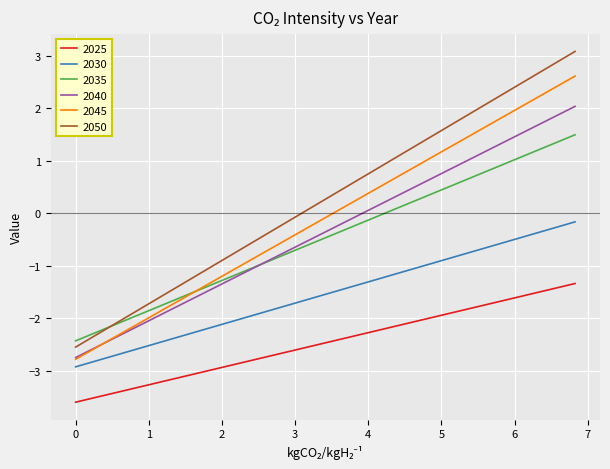

True or false: 2050 and 2040 intersect in this chart.

False